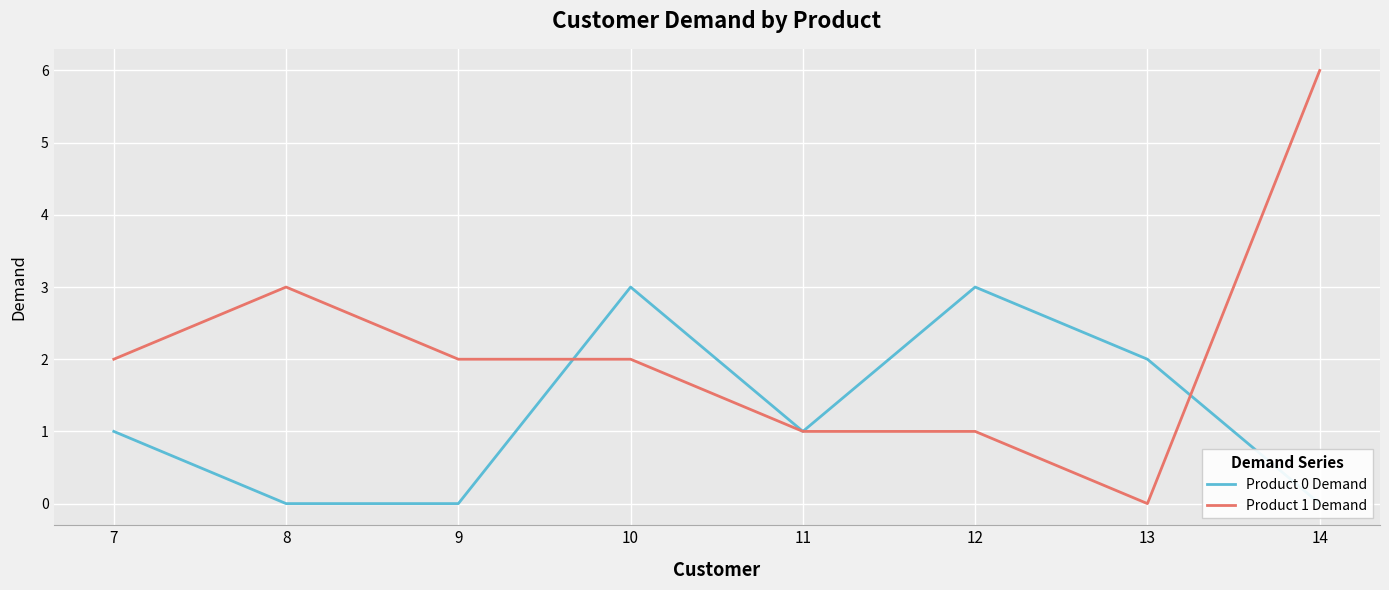

How many interior local valleys does the Product 0 Demand series have?

1